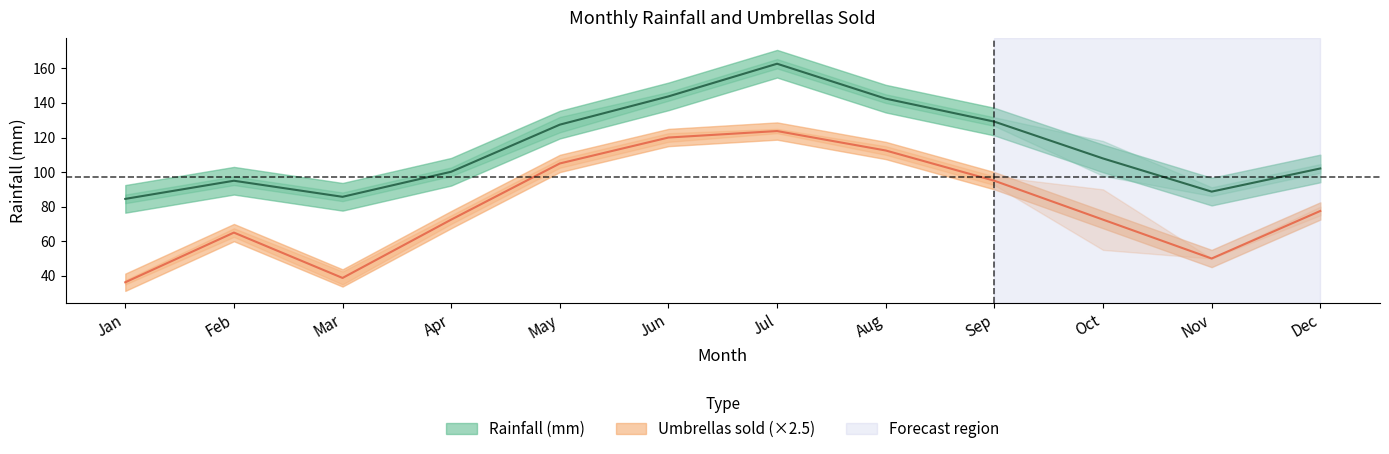

Reading right to left, extract all data points from this chart.

Rainfall (mm) Year1: Dec=102.1	Nov=88.7	Oct=107.9	Sep=129.2	Aug=142.5	Jul=162.7	Jun=143.8	May=127.5	Apr=100.2	Mar=85.7	Feb=95.0	Jan=84.5
Umbrellas sold Year1: Dec=77.5	Nov=50.0	Oct=72.5	Sep=95.0	Aug=112.5	Jul=123.8	Jun=120.0	May=105.0	Apr=72.5	Mar=38.8	Feb=65.0	Jan=36.2